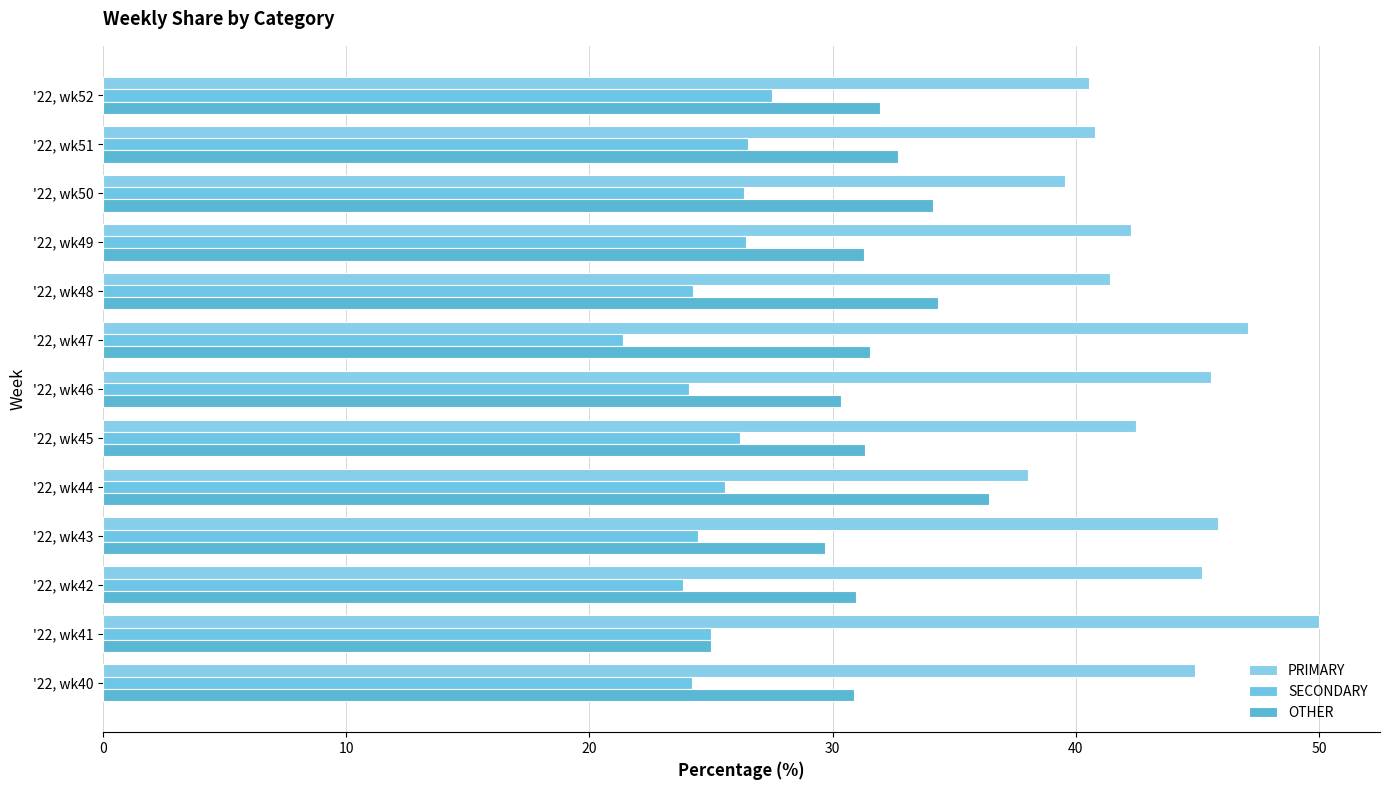

How many distinct data groups are displayed?

3